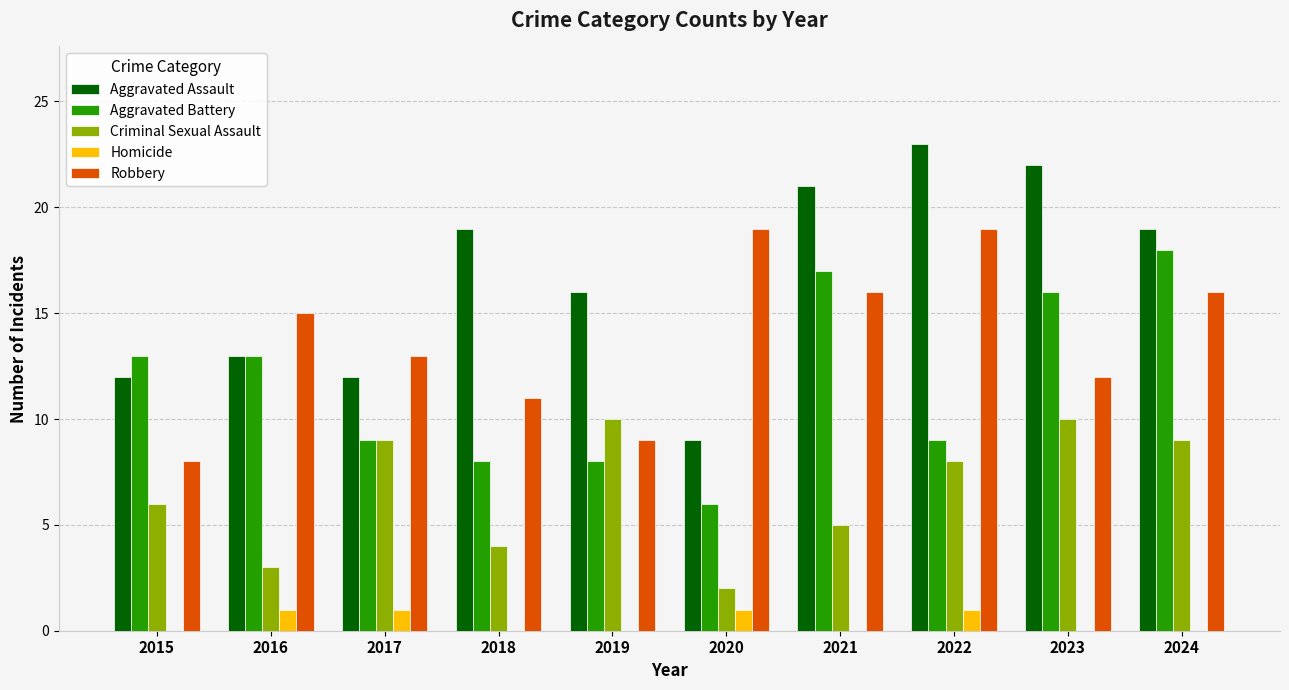

Between 2017 and 2022, which series saw the biggest shift?

Aggravated Assault